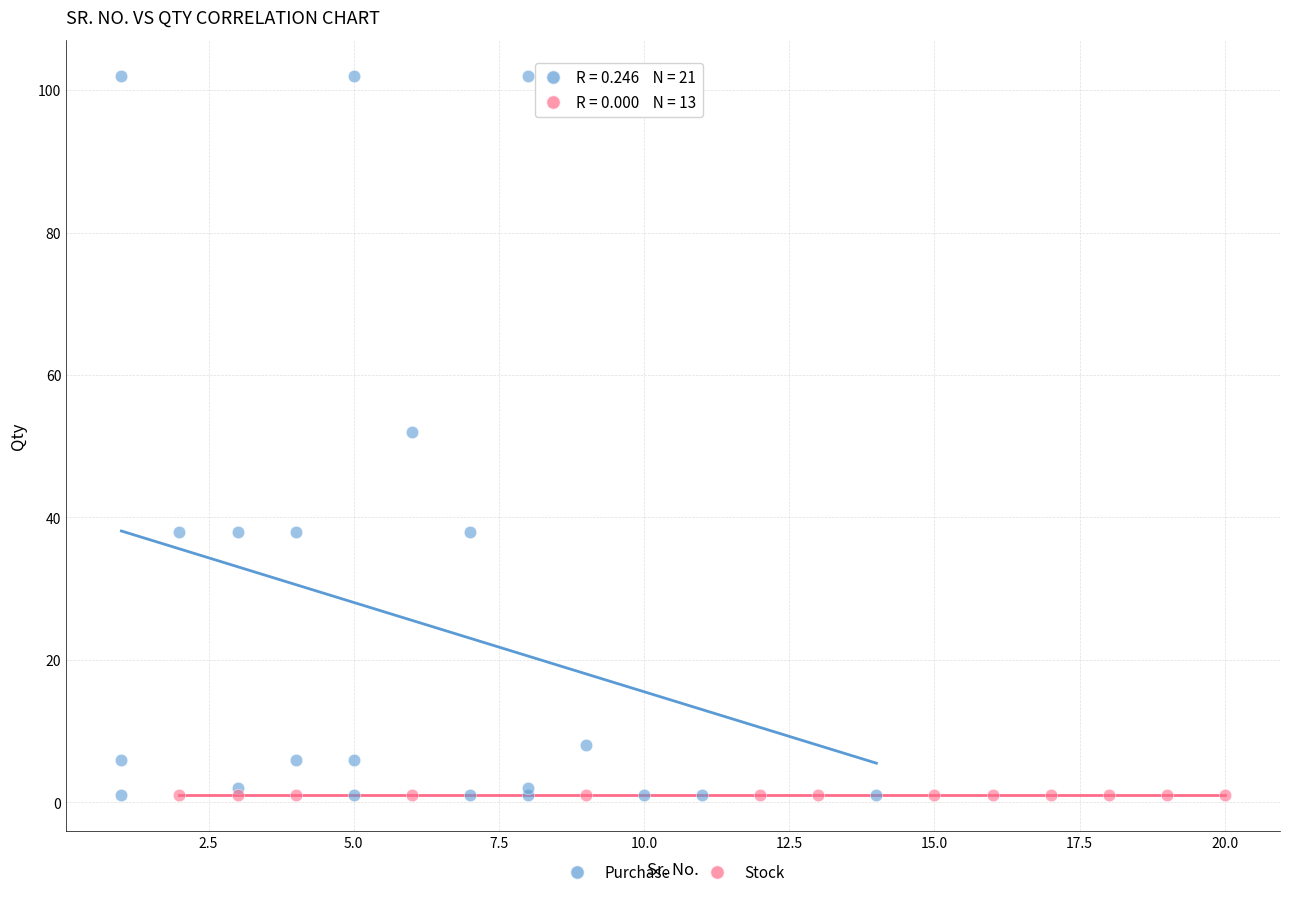

Which series contains the highest Y value?

Purchase